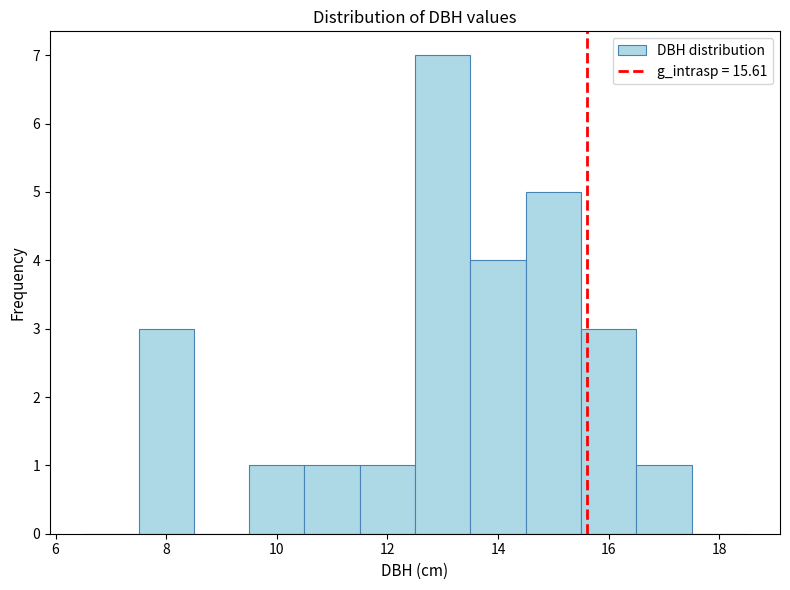

How tall is the bar that spans 12.5 to 13.5 on the x-axis? Neither the bar edges nor the heights are printed on the chart, so give them approximately, as read against the axes.

7